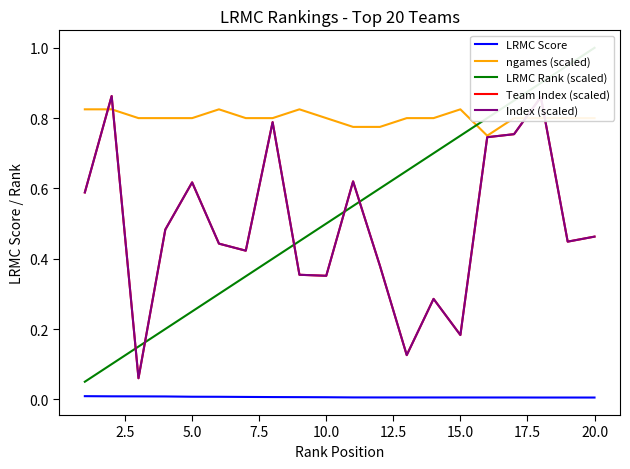

True or false: Index (scaled) and LRMC Rank (scaled) intersect in this chart.

True